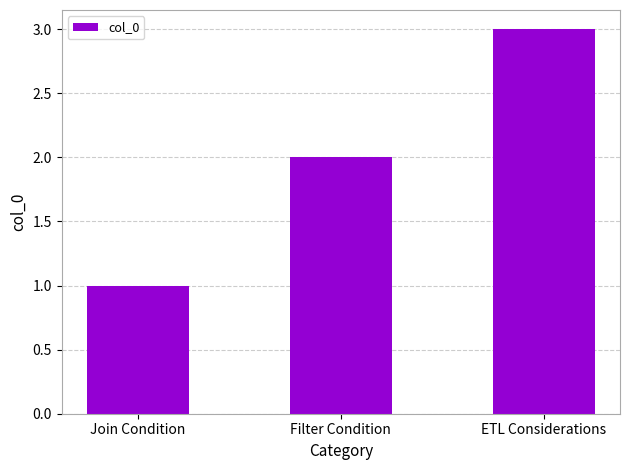

At which label is the value closest to 2?

Filter Condition